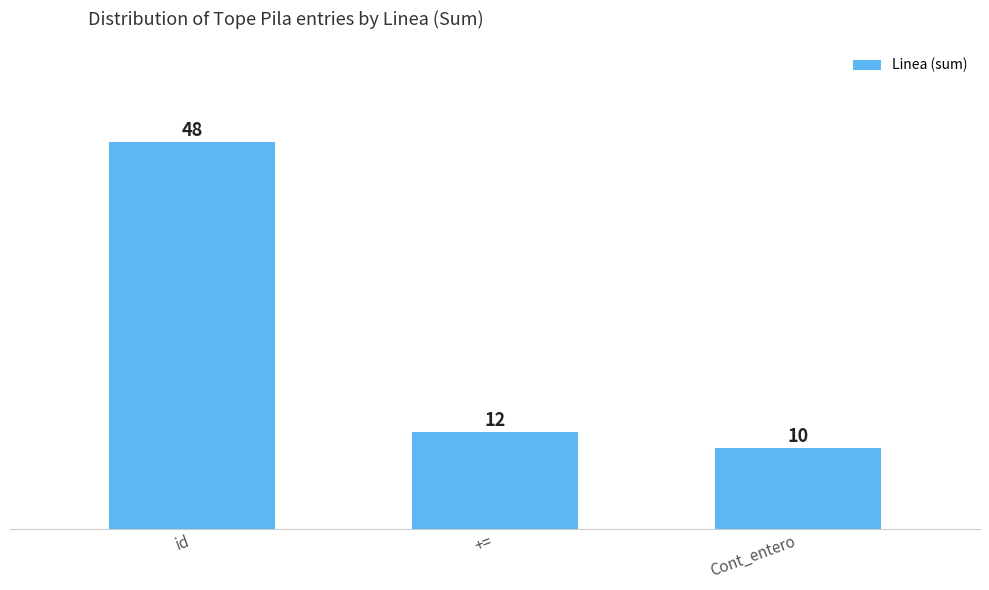

The chart shows a value of 10 at Cont_entero. True or false?

True